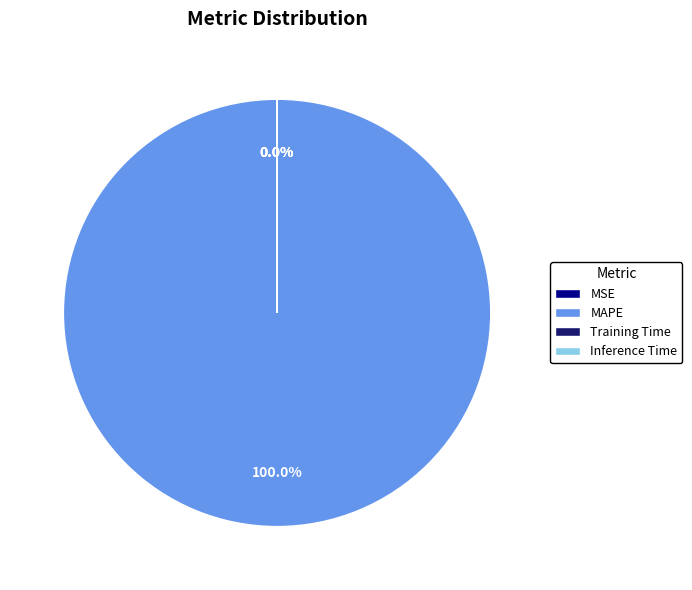

Does any single category account for the majority?

Yes